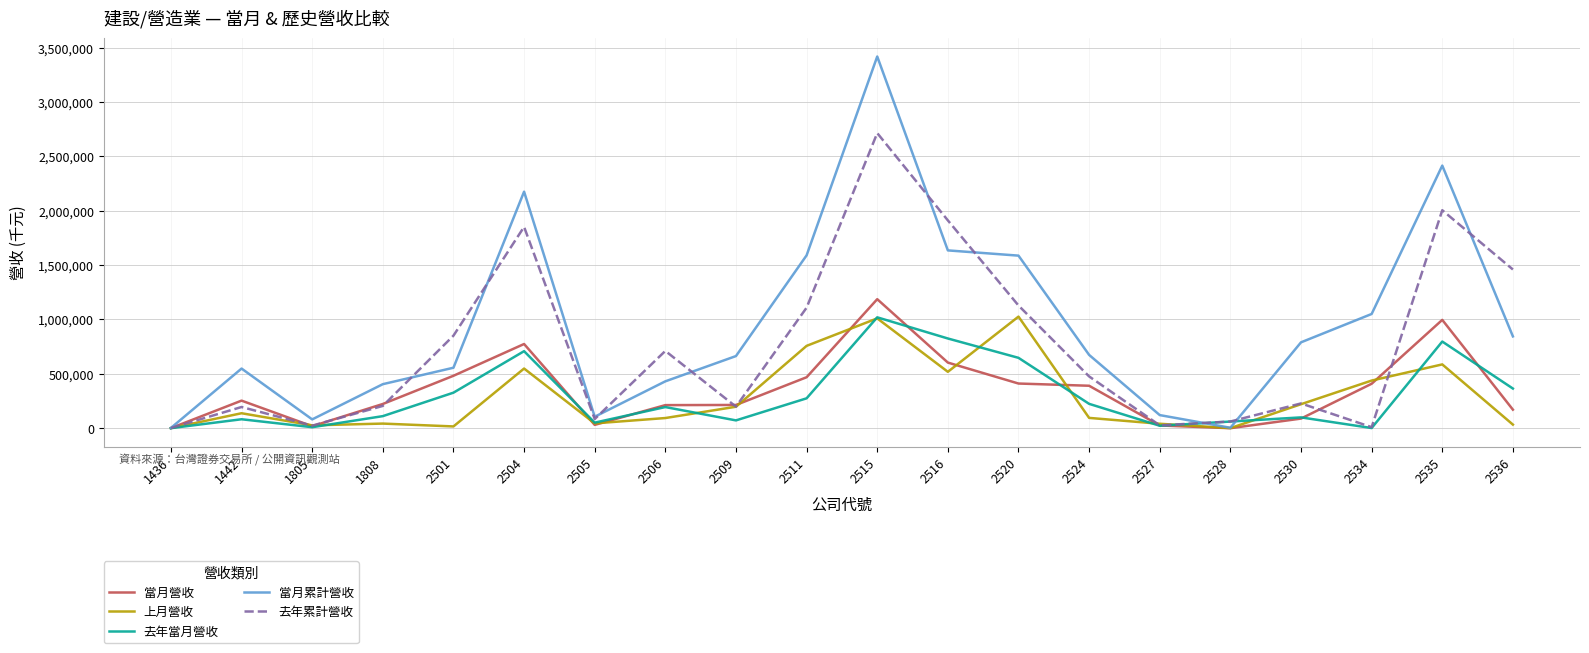

Which series has the widest spread of values?

當月累計營收